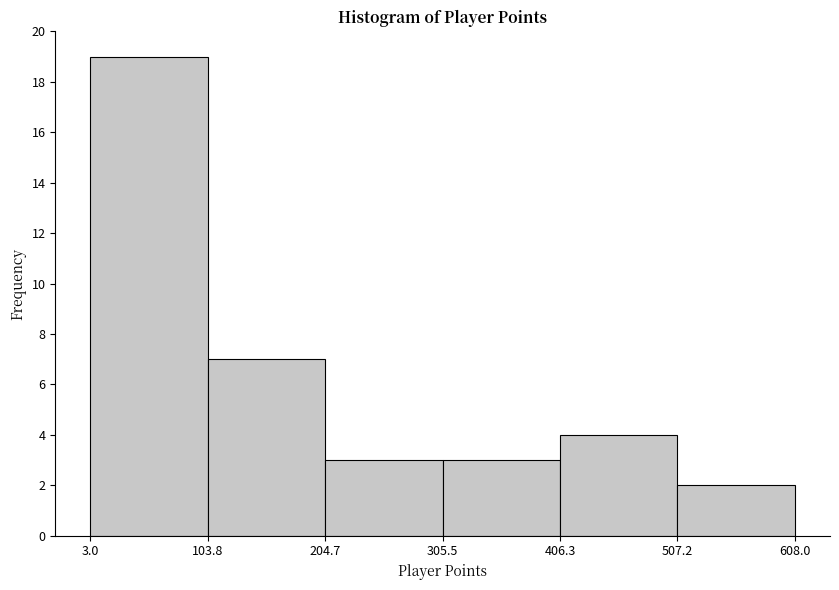

Reading left to right, transcribe this chart: for each bar, give the range it covers on the x-axis and its height. The values are not printed on the chart, so give them approximately, as read against the axis.

3.0 to 103.8: 19
103.8 to 204.7: 7
204.7 to 305.5: 3
305.5 to 406.3: 3
406.3 to 507.2: 4
507.2 to 608.0: 2